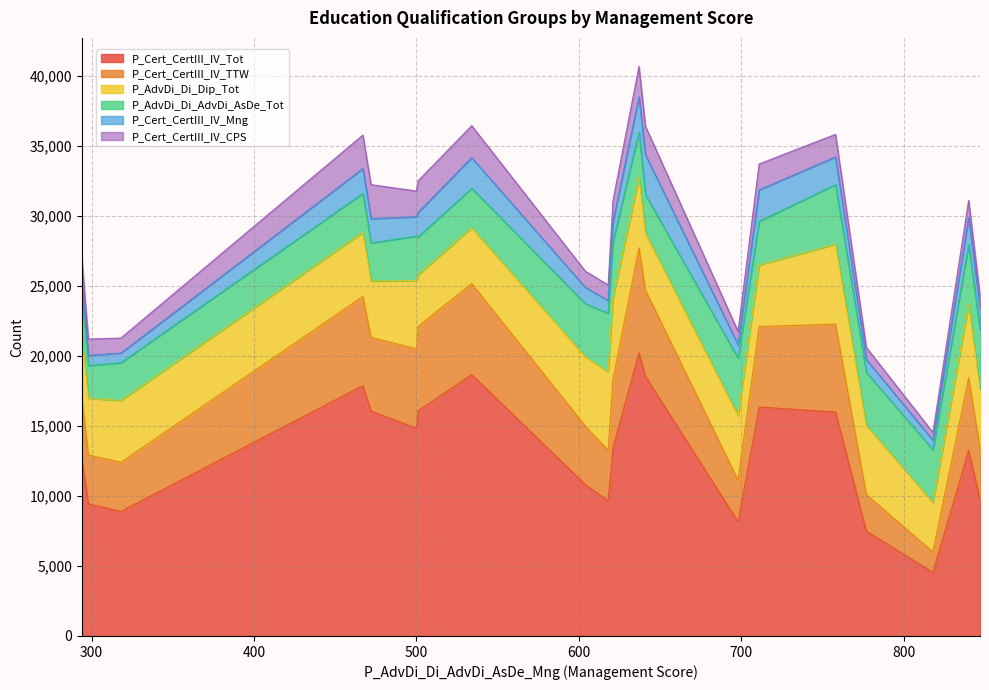

True or false: P_Cert_CertIII_IV_TTW and P_Cert_CertIII_IV_Tot cross at least once.

False